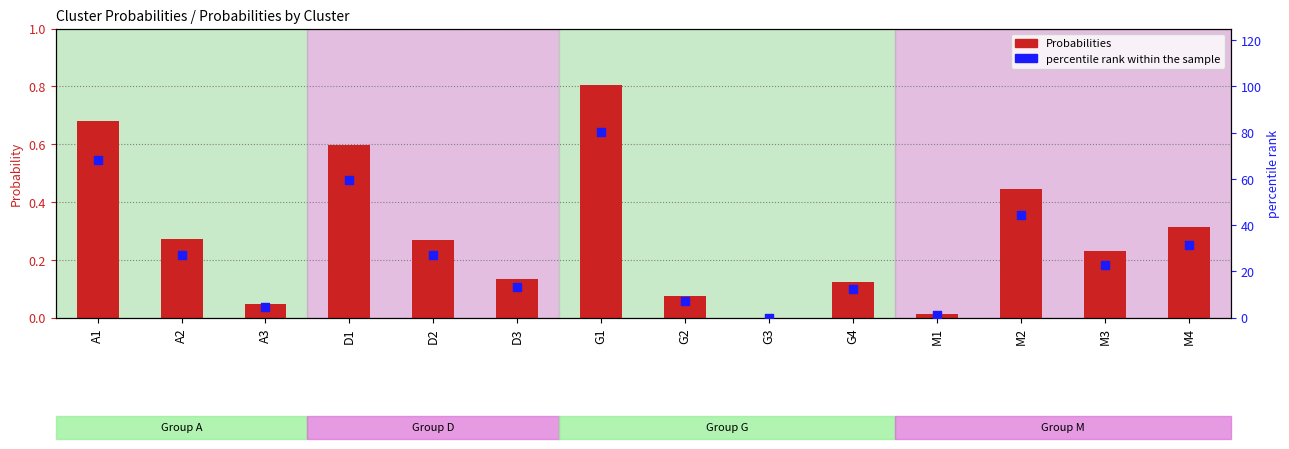

Which series has the largest total across all categories?

percentile rank within the sample